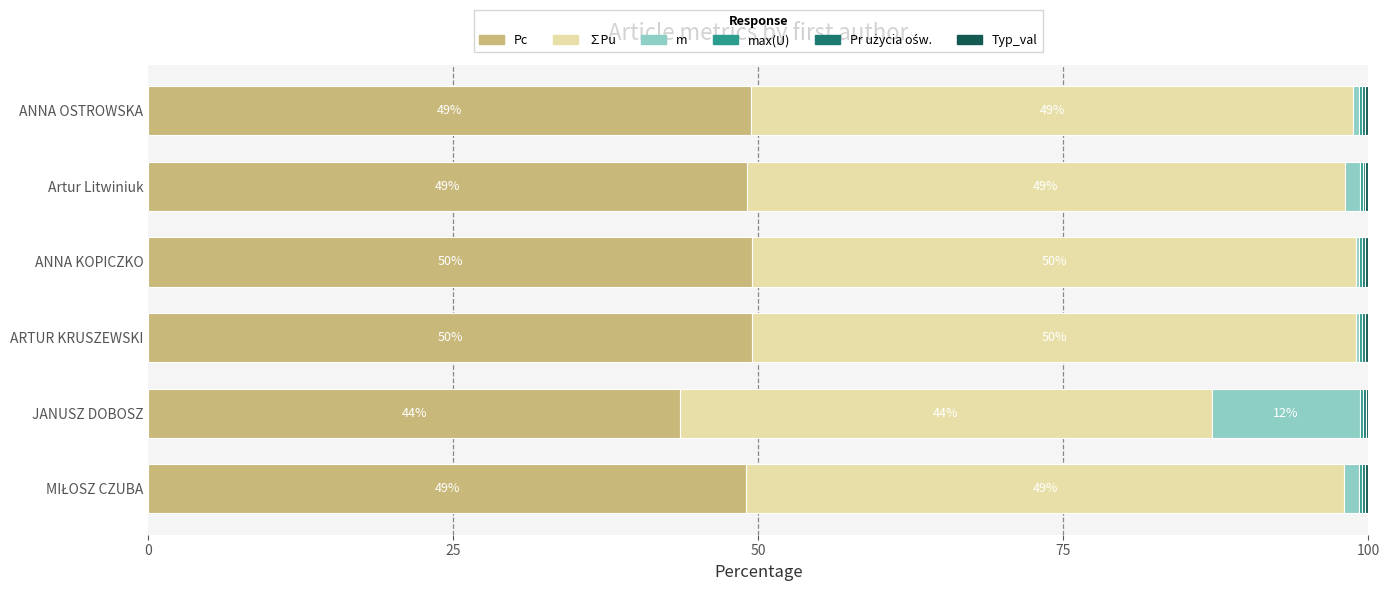

True or false: Pc has a value of 87.6 at ARTUR KRUSZEWSKI.

False